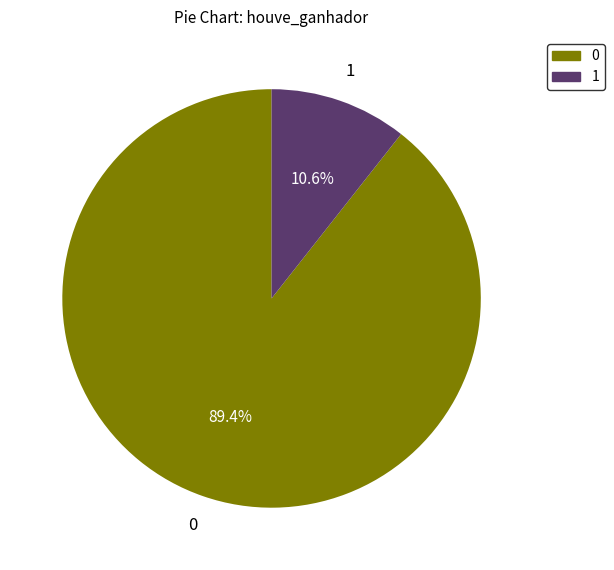

True or false: 0 accounts for 10% of the total.

False